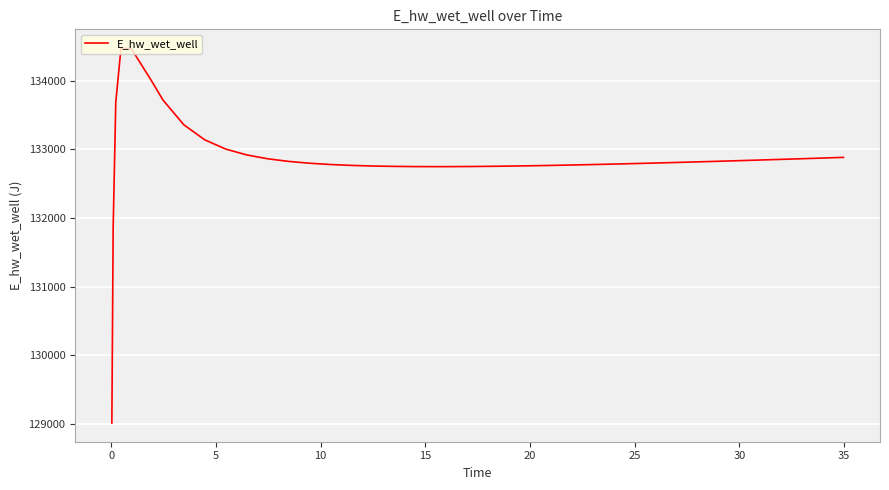

What is the difference between the maximum and minimum values?

5460.4